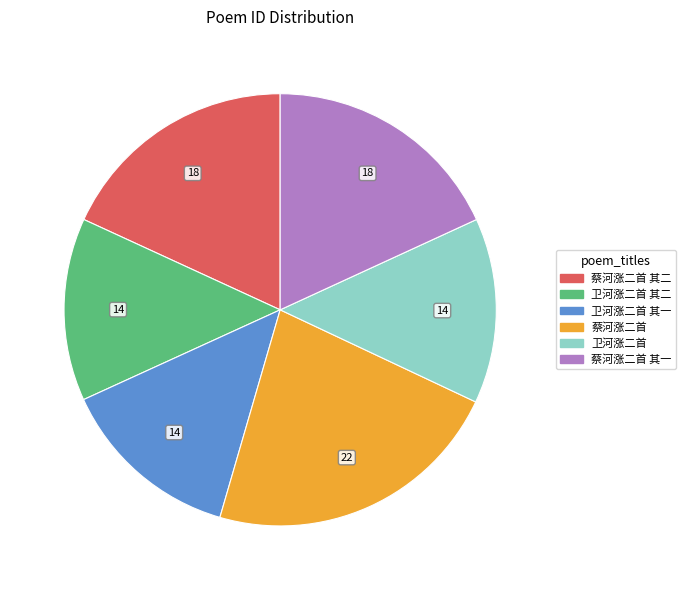

Is it true that 蔡河涨二首 其二 is 6% of the pie?

False